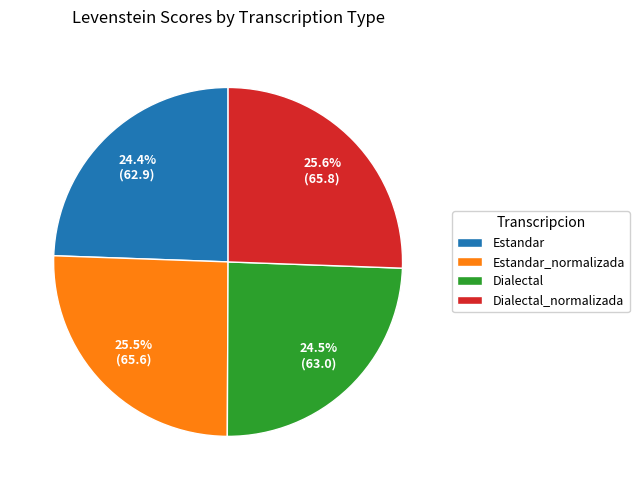

Is there a majority slice in this chart?

No